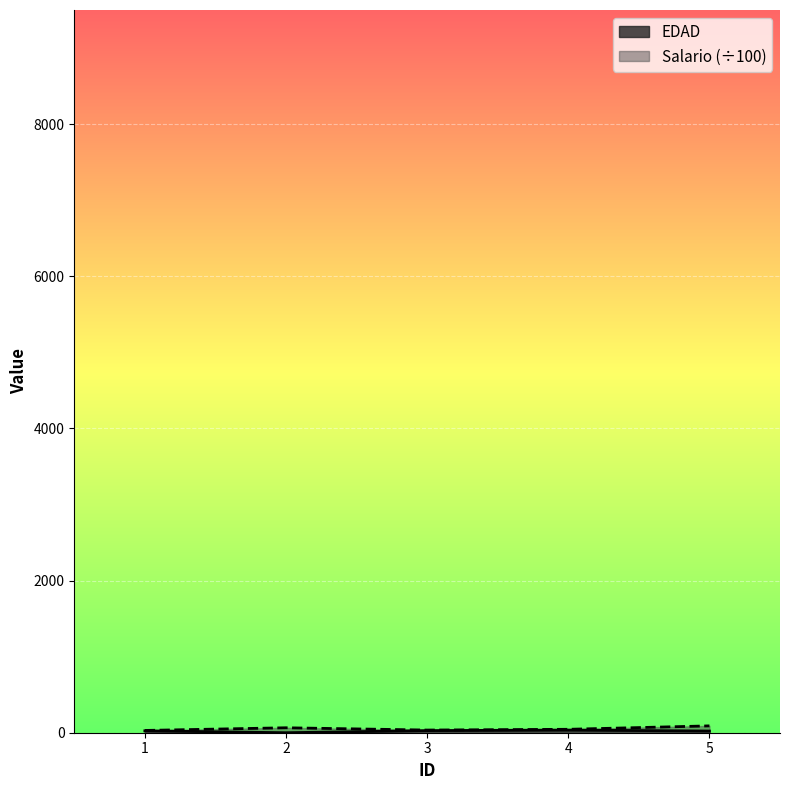

Rank the series by their average value, from lowest to highest.

EDAD, Salario